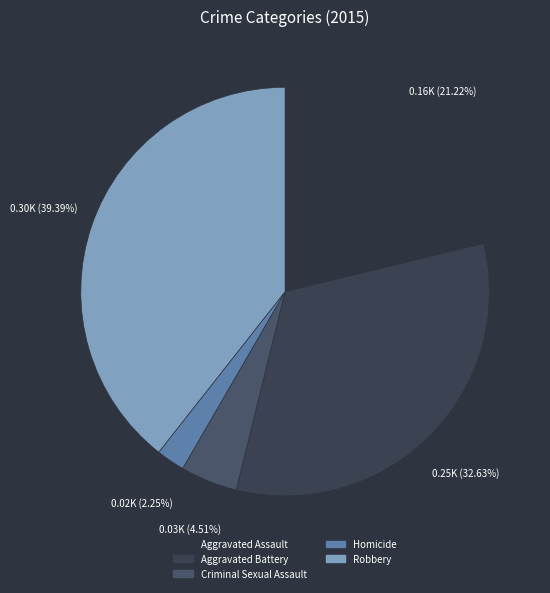

The Aggravated Battery slice represents 33% of the pie. True or false?

True